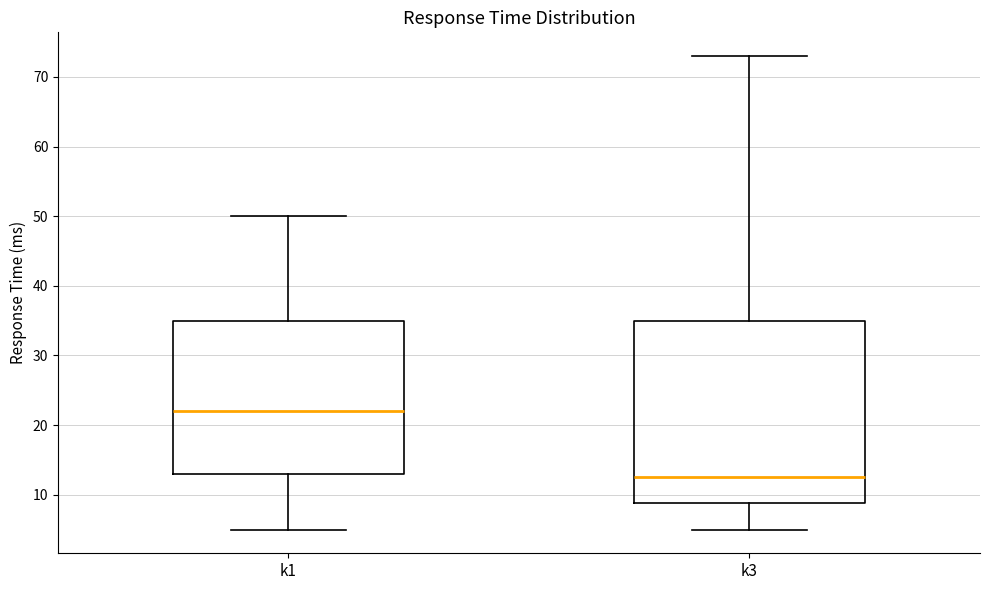

Reading left to right, read every box against the y-axis: the position of its median line, the range the box covers, and the ends of its whiskers. The values are not printed on the chart, so give them approximately, as read against the axis.

k1: median 22, box 13 to 35, whiskers 5 to 50
k3: median 13, box 9 to 35, whiskers 5 to 73